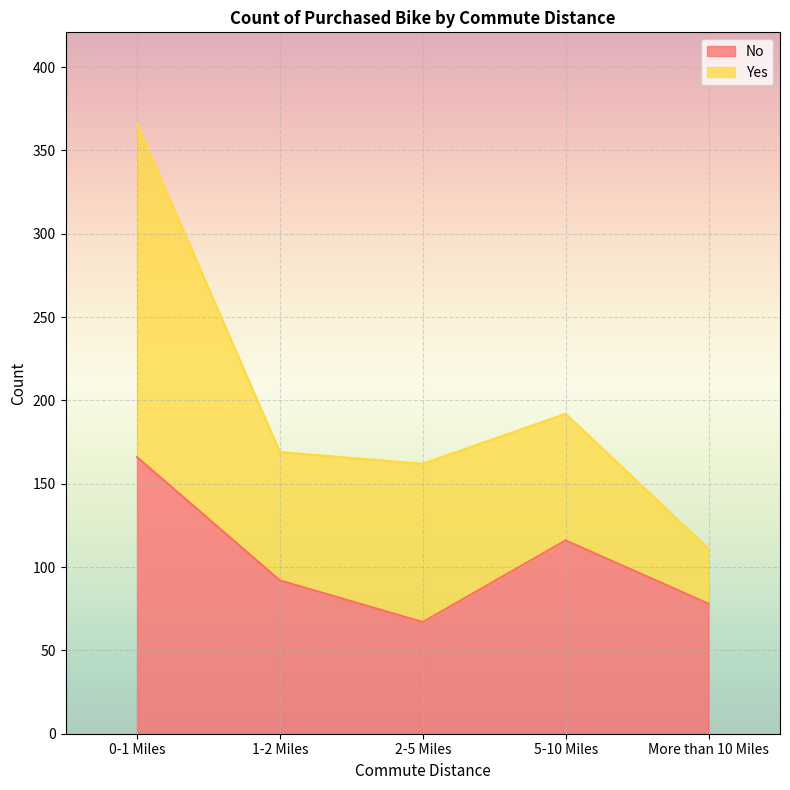

Where does the data first go above 92?

0-1 Miles